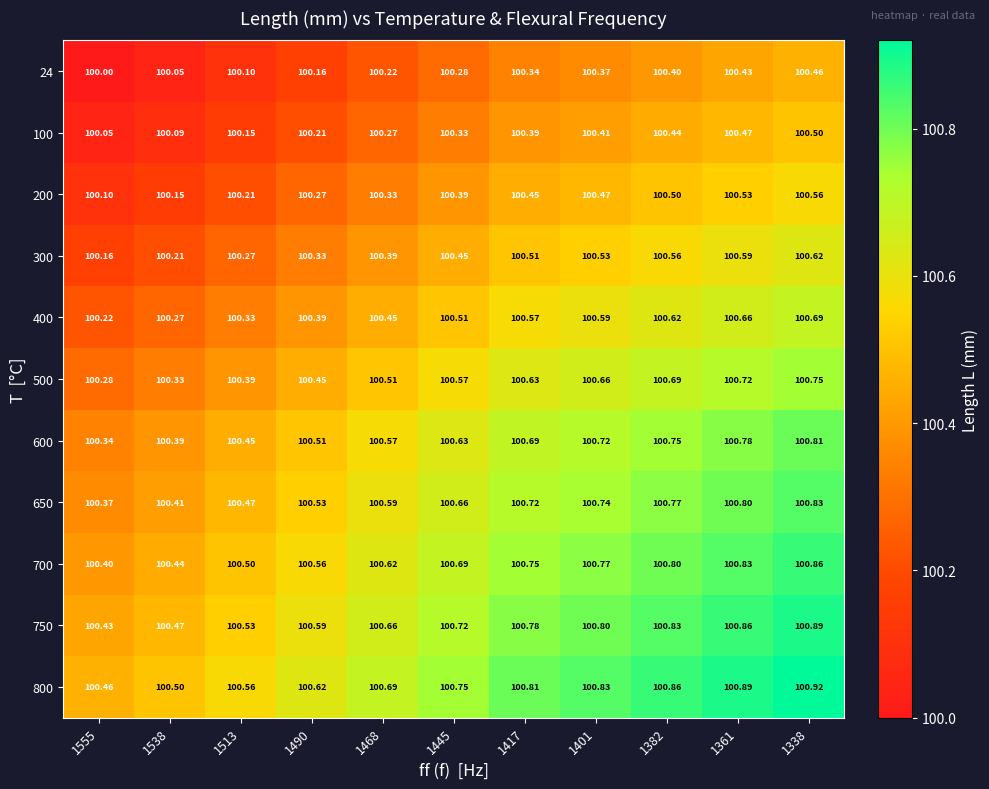

How many distinct data groups are displayed?

11